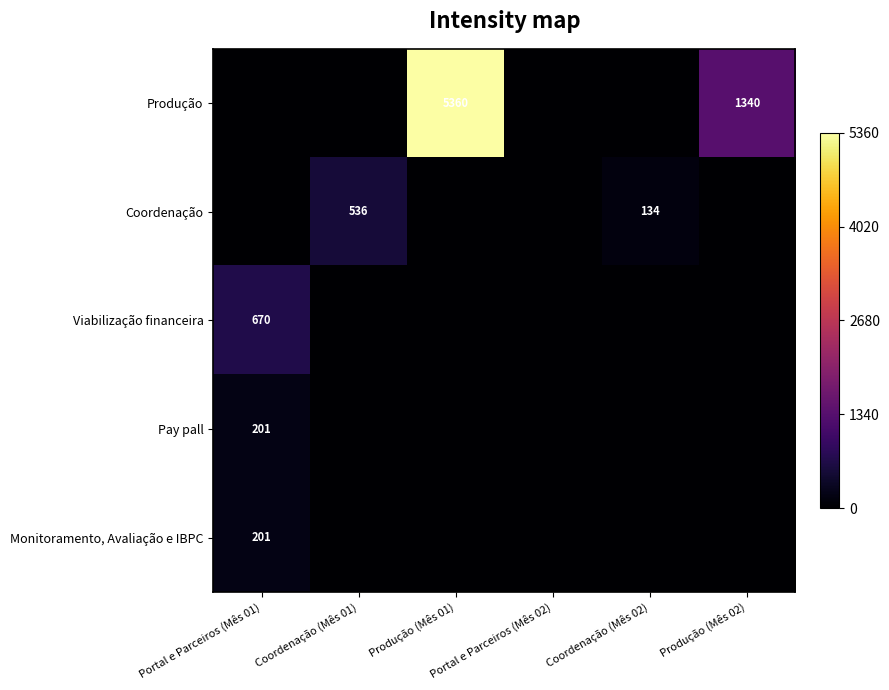

What is the difference between the highest and lowest values at Produção (Mês 01)?

5360